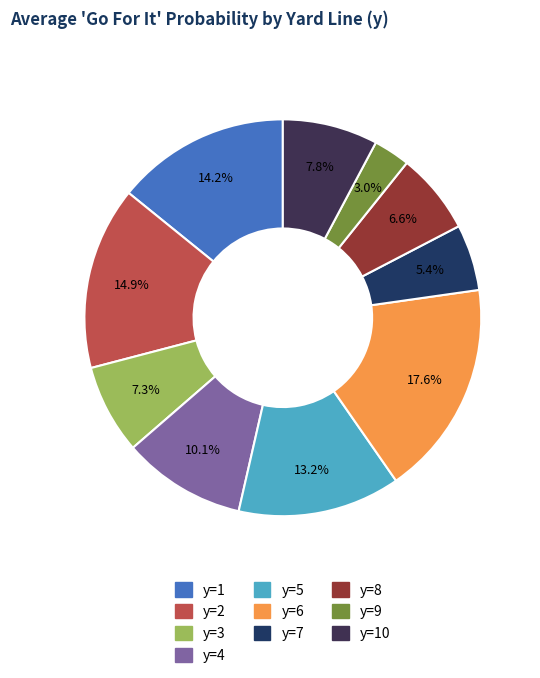

Which slice is the largest?

y=6